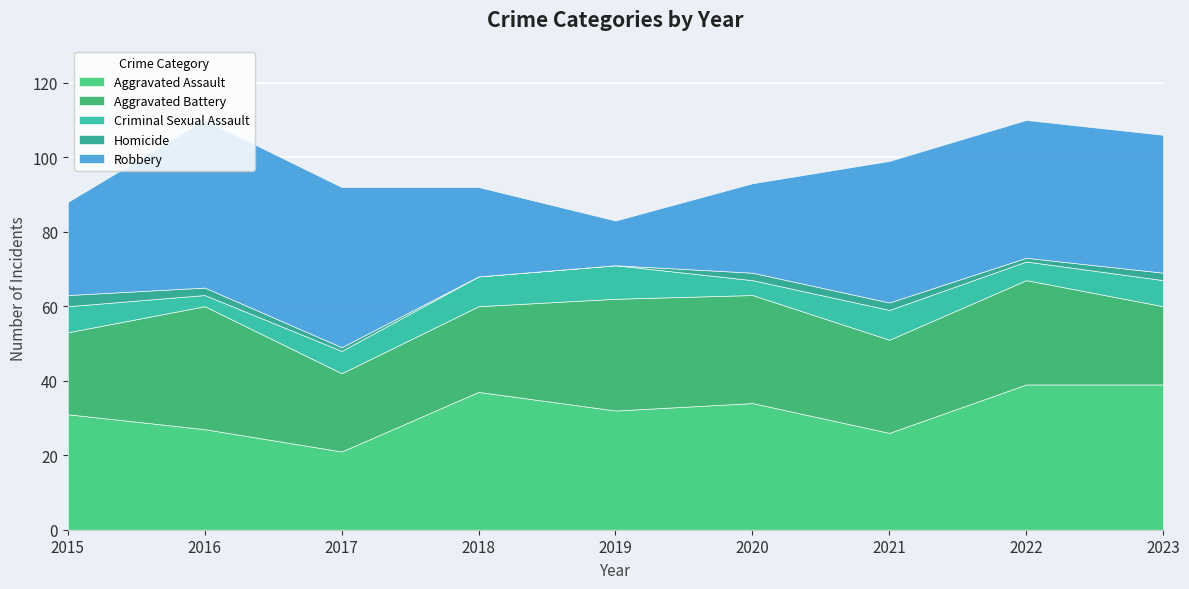

What is the value of the Aggravated Battery point at the 1st from the left?

22